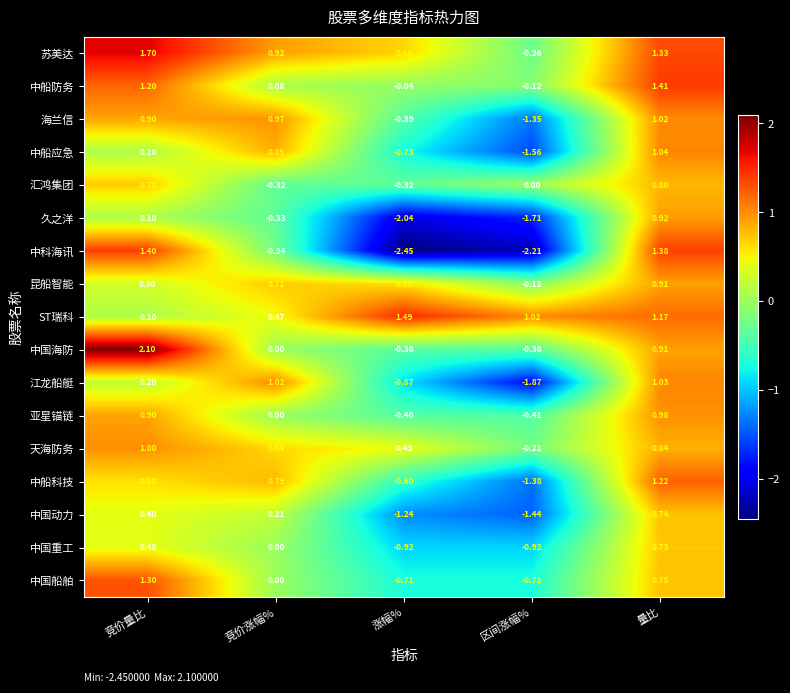

At which category does the chart reach its peak across all series?

竞价量比